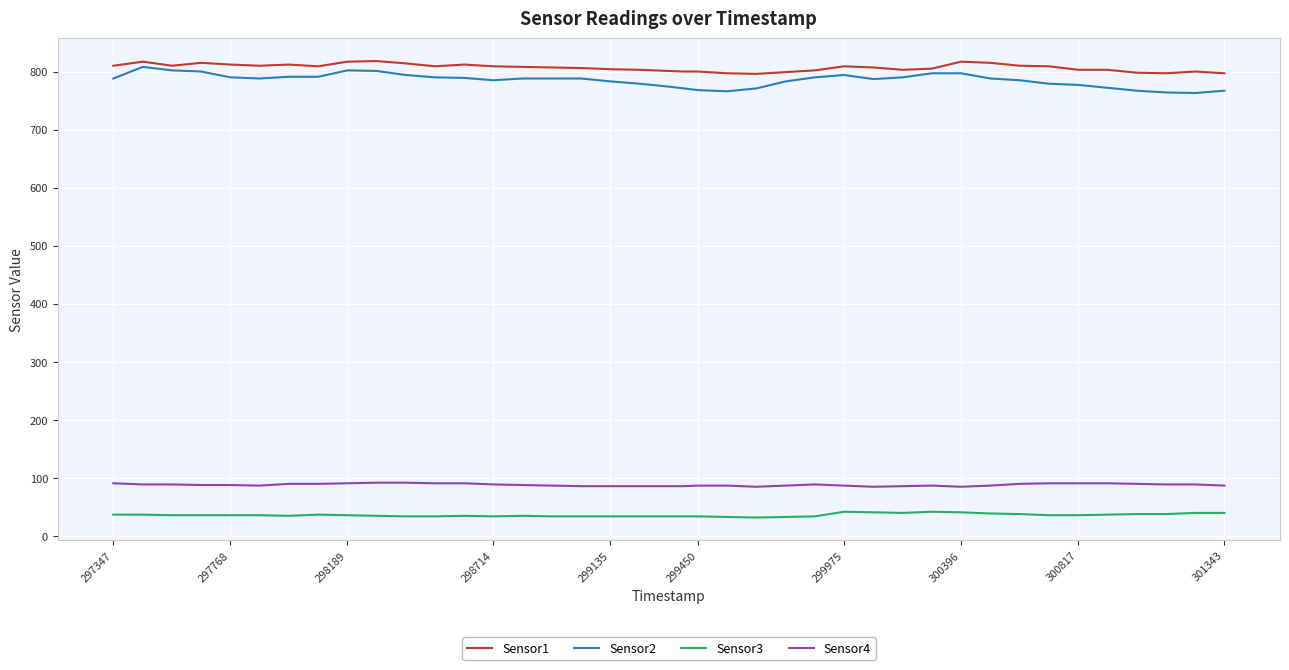

What is the maximum value for Sensor2?

808